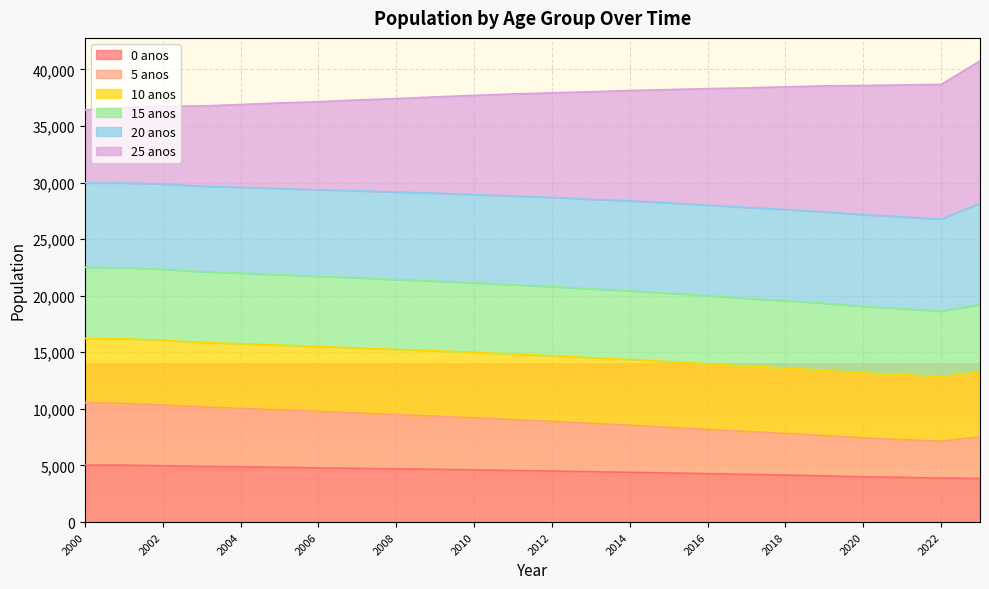

What is the maximum value for 0 anos?

5032